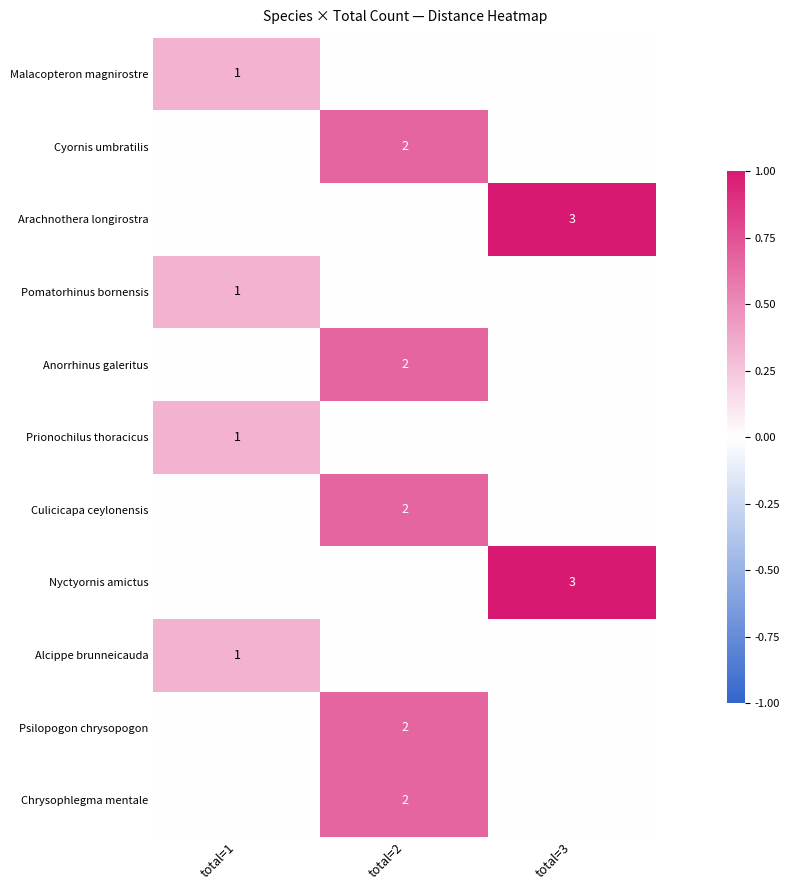

At which category is the sum across all series the highest?

total=2